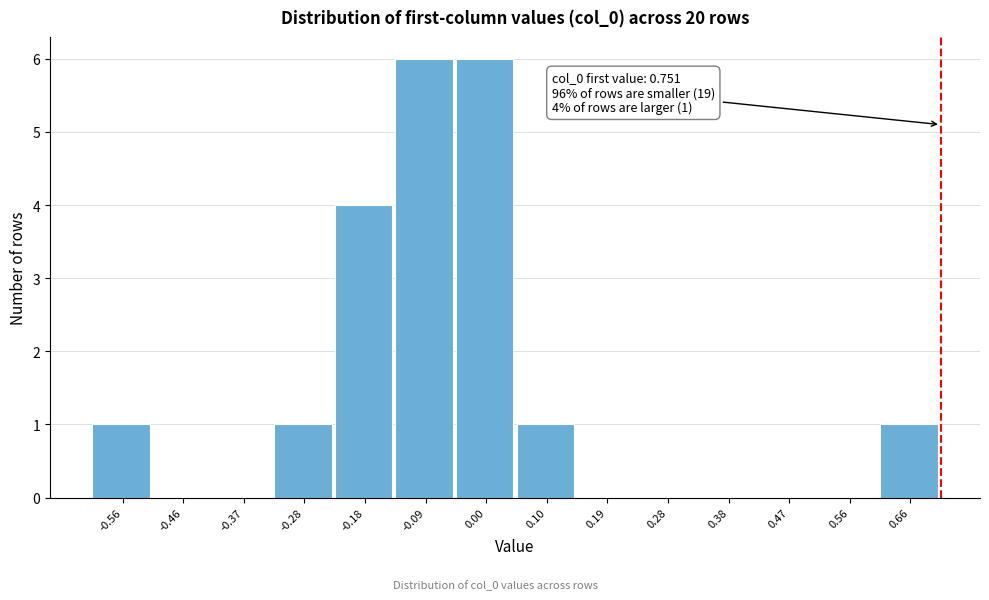

Reading right to left, extract all data points from this chart.

0.66=1	0.56=0	0.47=0	0.38=0	0.28=0	0.19=0	0.10=1	0.00=6	-0.09=6	-0.18=4	-0.28=1	-0.37=0	-0.46=0	-0.56=1